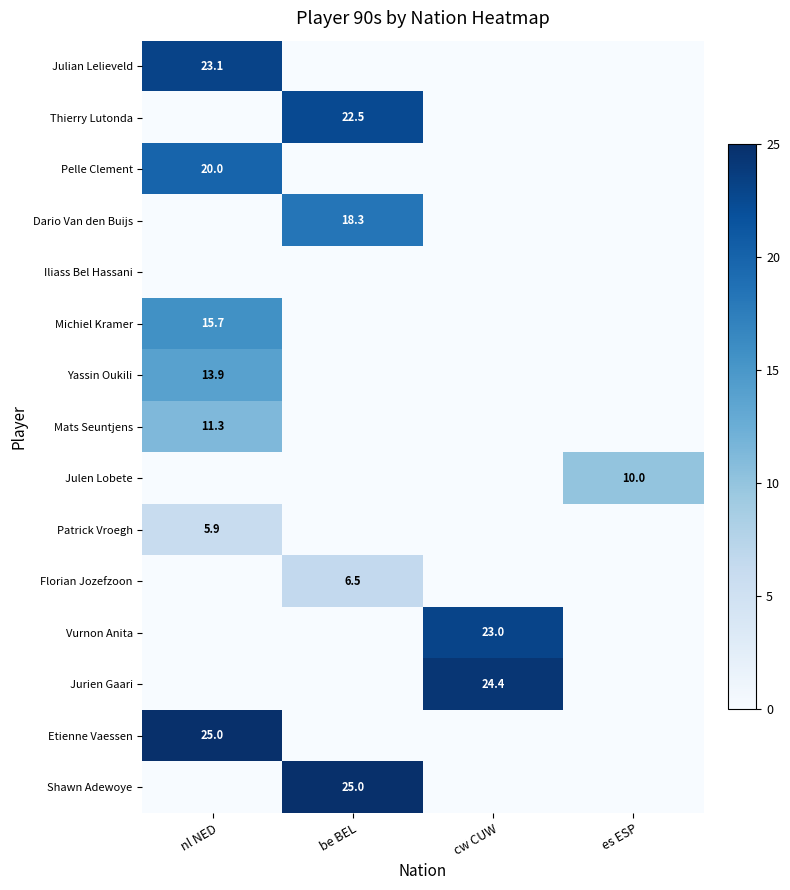

The value of Etienne Vaessen at nl NED is 25.0. True or false?

True